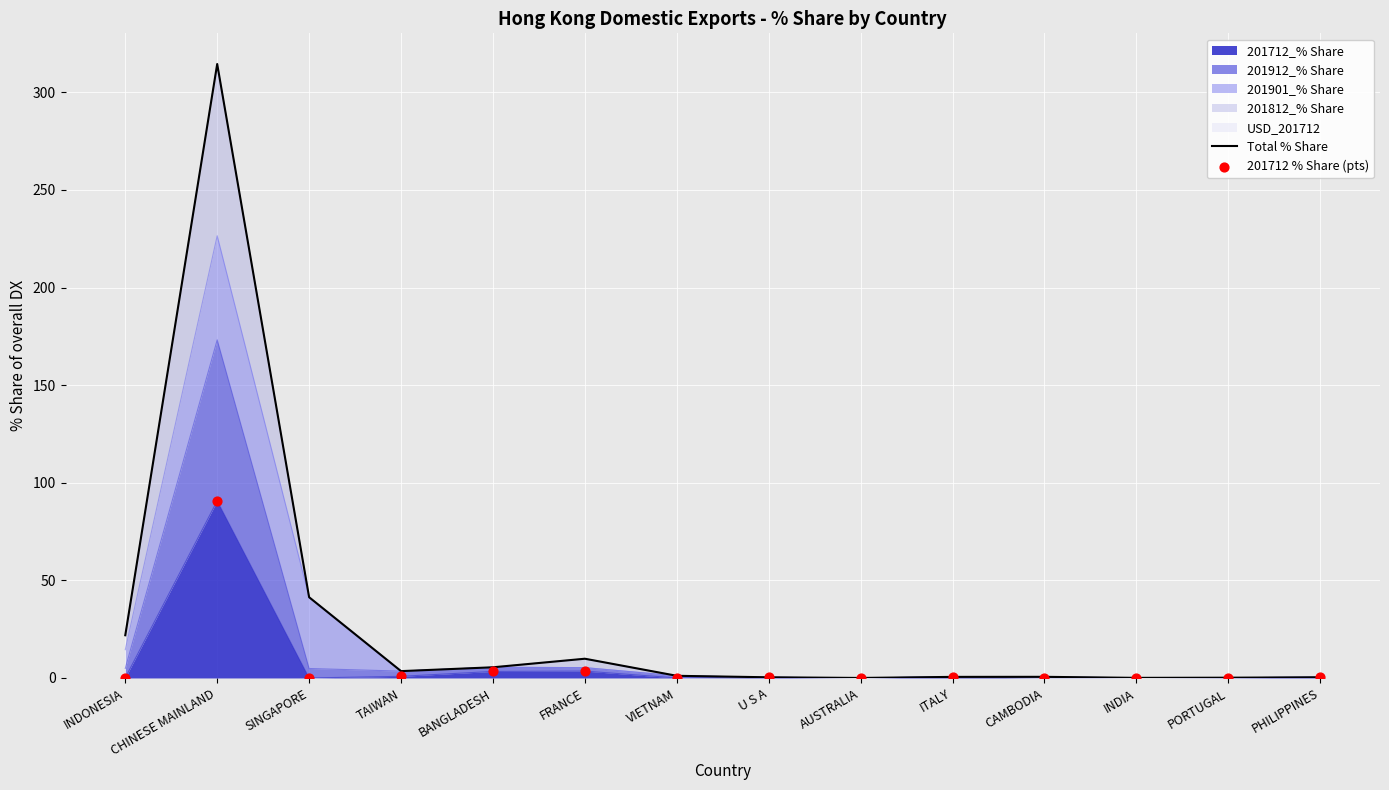

Which series reaches the minimum Y coordinate?

201712 % Share (pts)